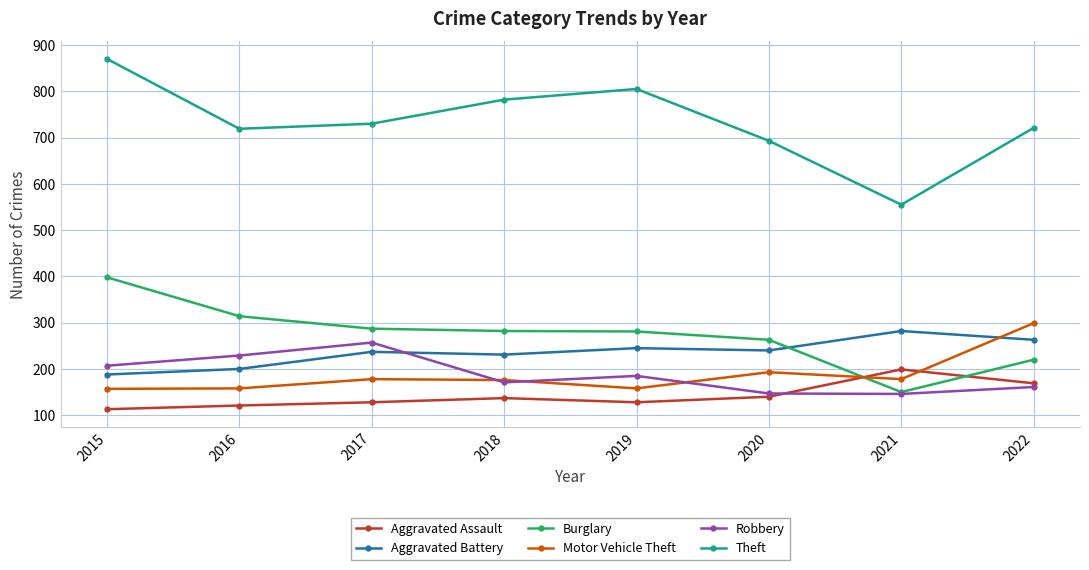

Which series has the largest total across all categories?

Theft